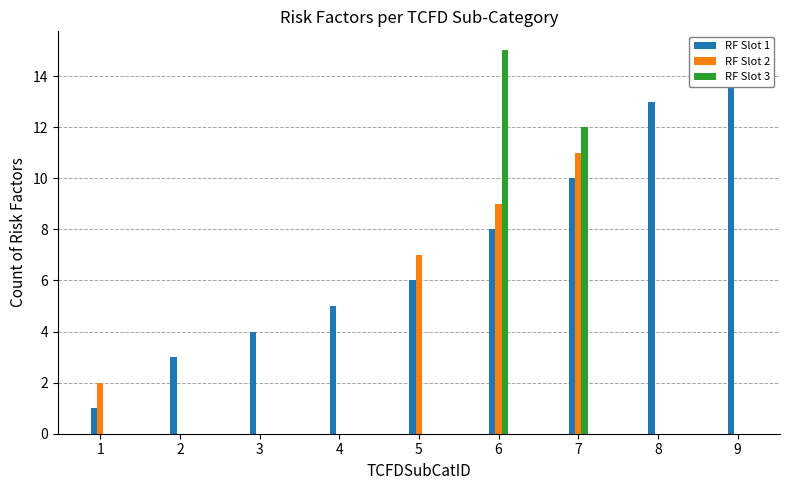

What are all the series names shown in the legend?

RF Slot 1, RF Slot 2, RF Slot 3